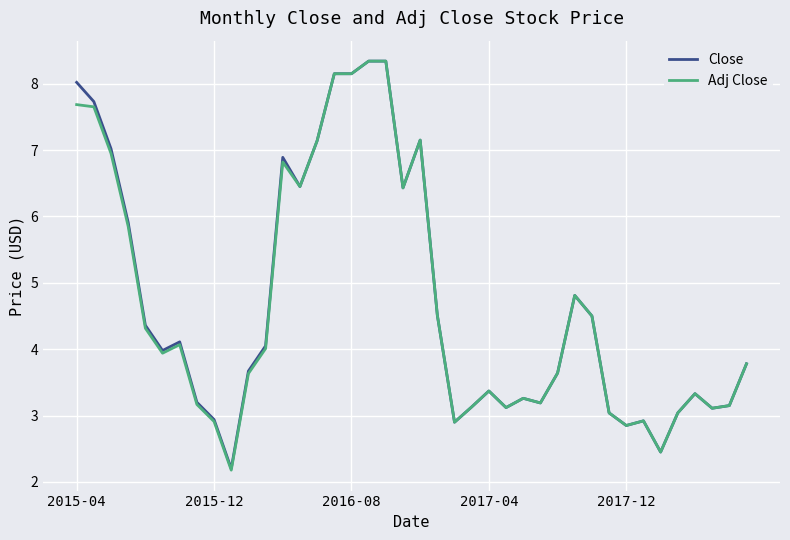

What is the maximum value shown in the chart?

8.3